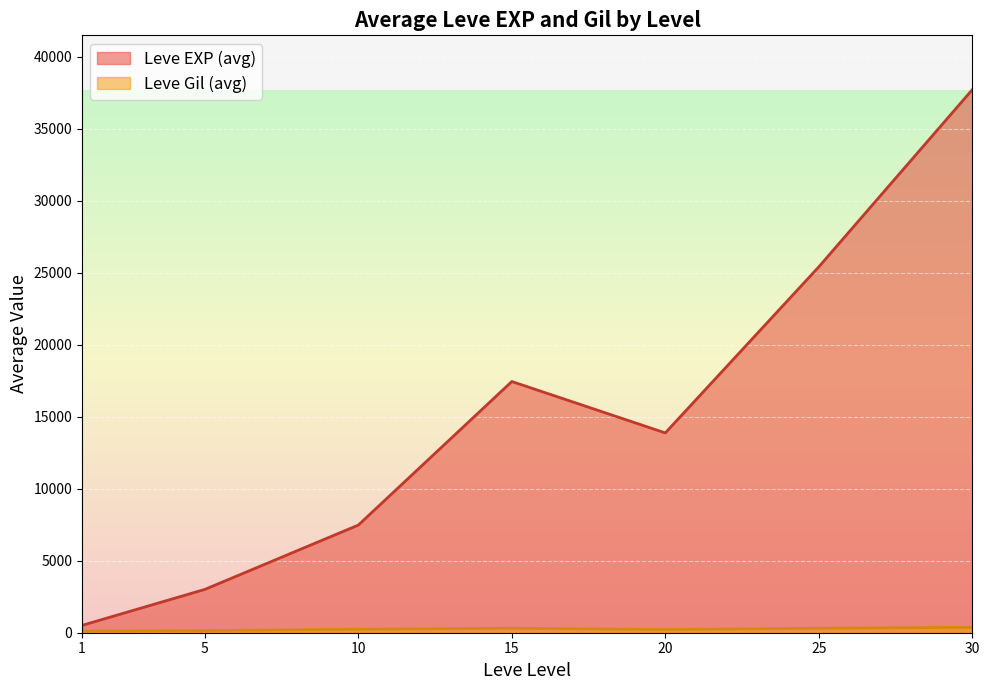

What is the difference between the second highest and minimum values in the Leve Gil series?

424